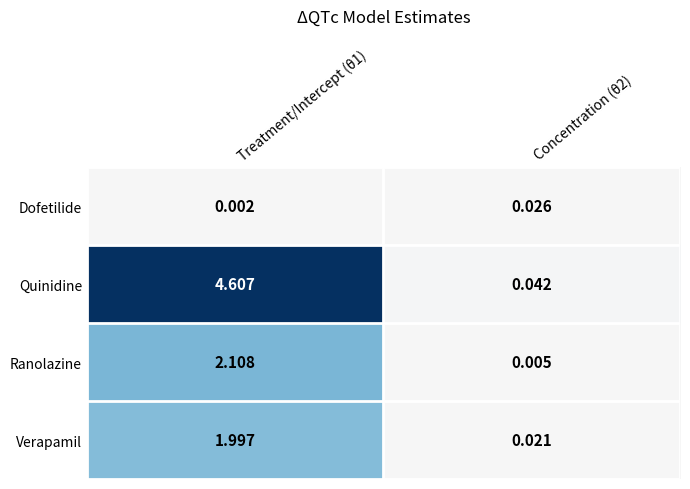

Is the value of Quinidine at Treatment/Intercept (θ1) greater than the value of Verapamil at Treatment/Intercept (θ1)?

Yes